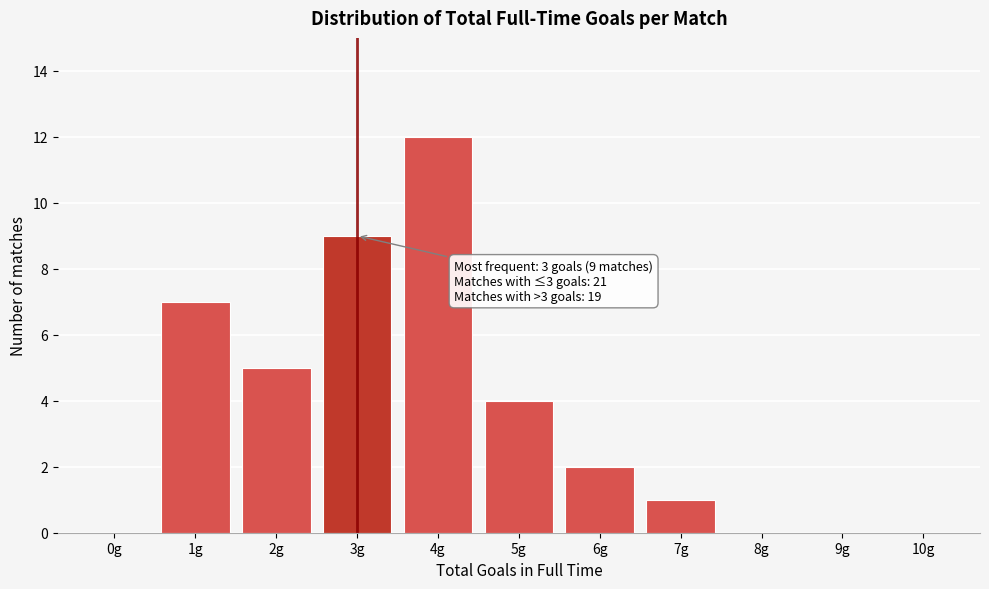

Over which range of the x-axis is the bar tallest?

3.5 to 4.5